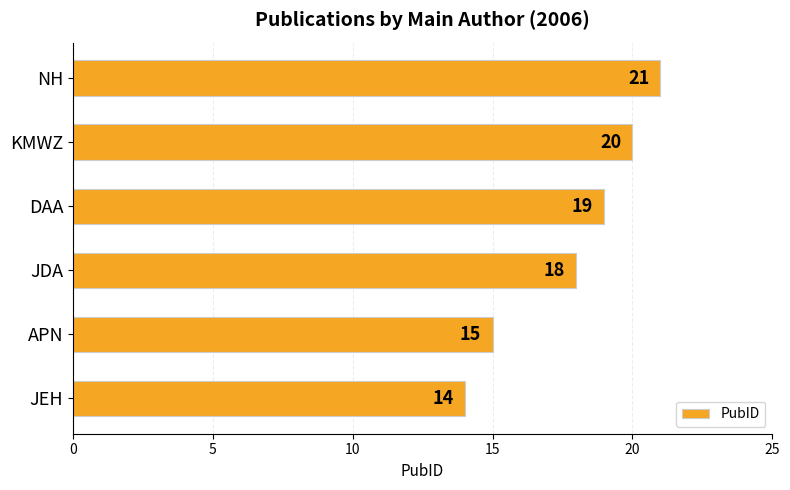

Reading bottom to top, list all the values displayed in this chart.

JEH=14	APN=15	JDA=18	DAA=19	KMWZ=20	NH=21